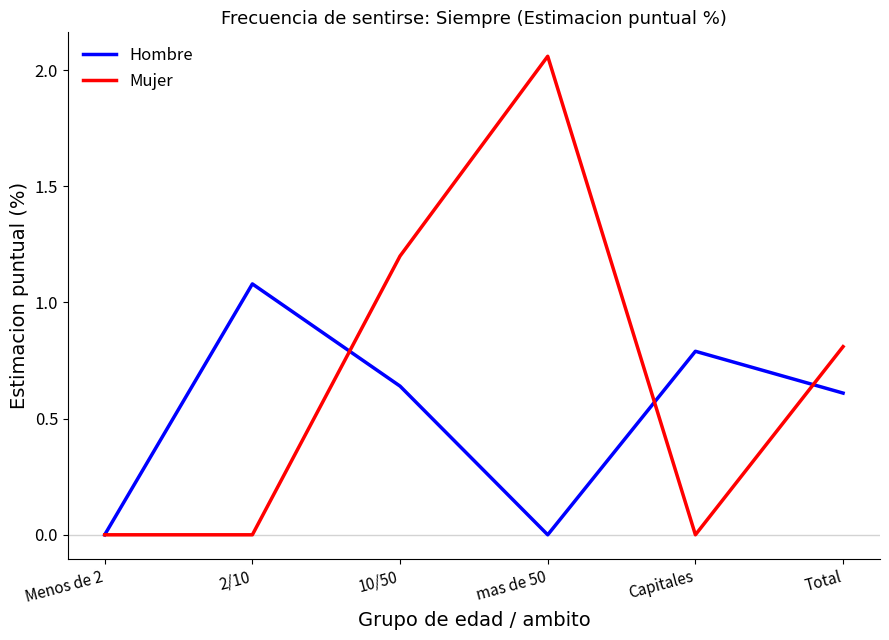

Rank the series by their average value, from highest to lowest.

Mujer, Hombre